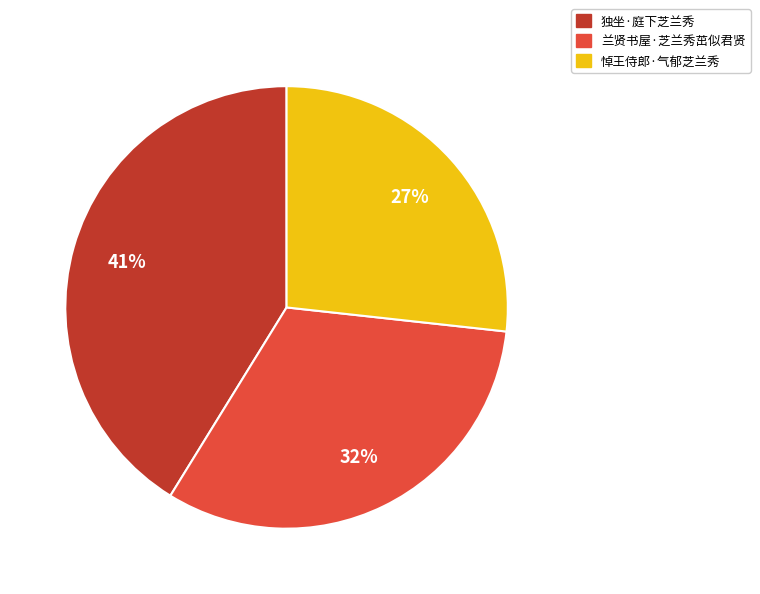

Between 兰贤书屋·芝兰秀茁似君贤 and 悼王侍郎·气郁芝兰秀, which is larger?

兰贤书屋·芝兰秀茁似君贤